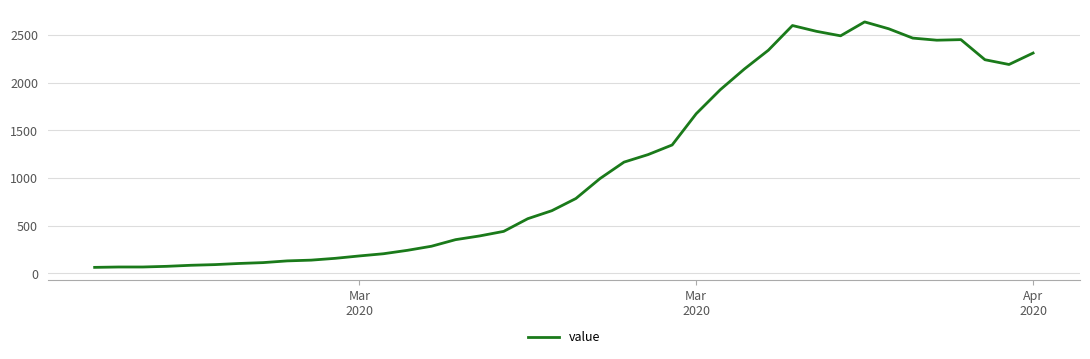

What is the smallest value displayed?

61